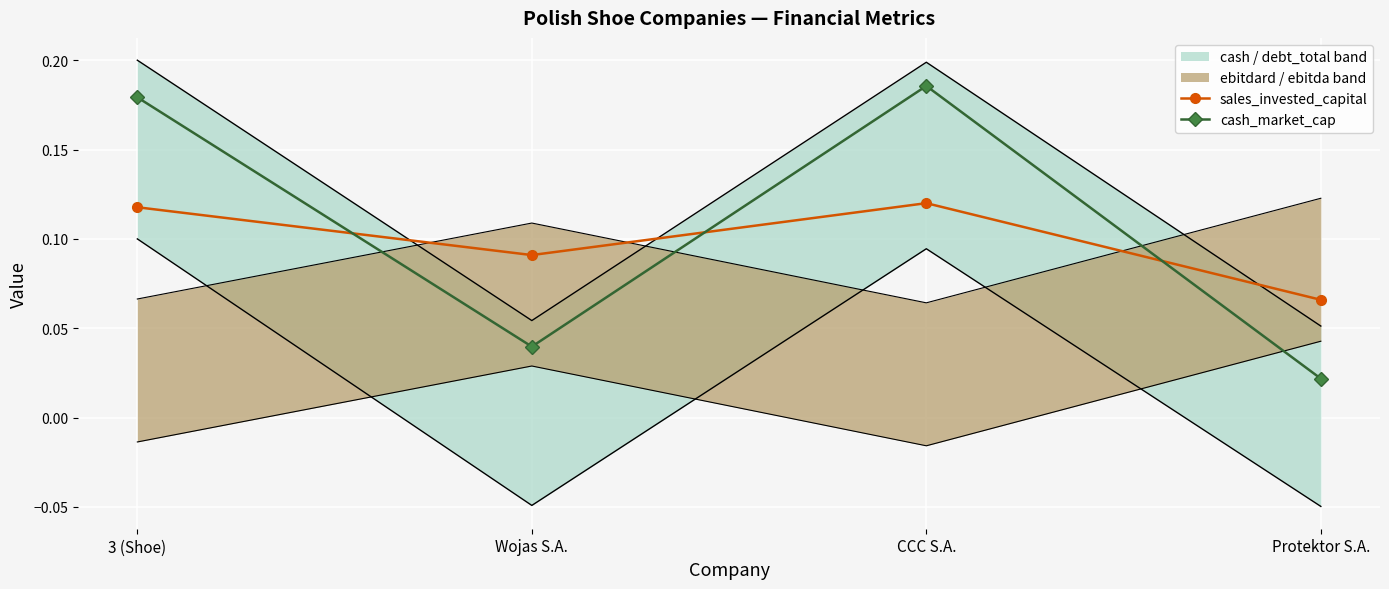

True or false: cash_market_cap has a value of 0.1 at 3 (Shoe).

False